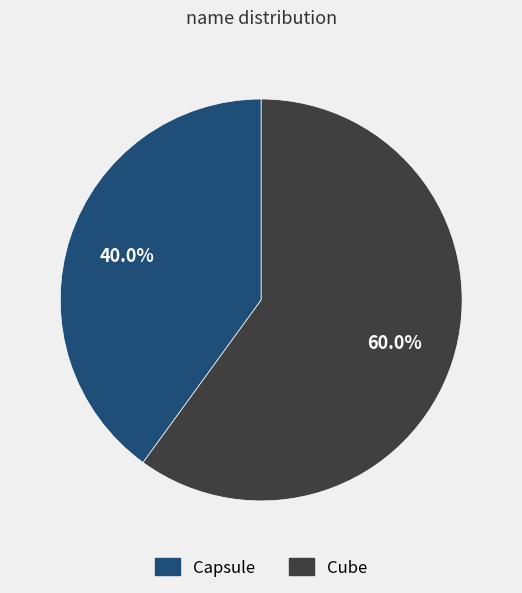

Which category accounts for the majority?

Cube